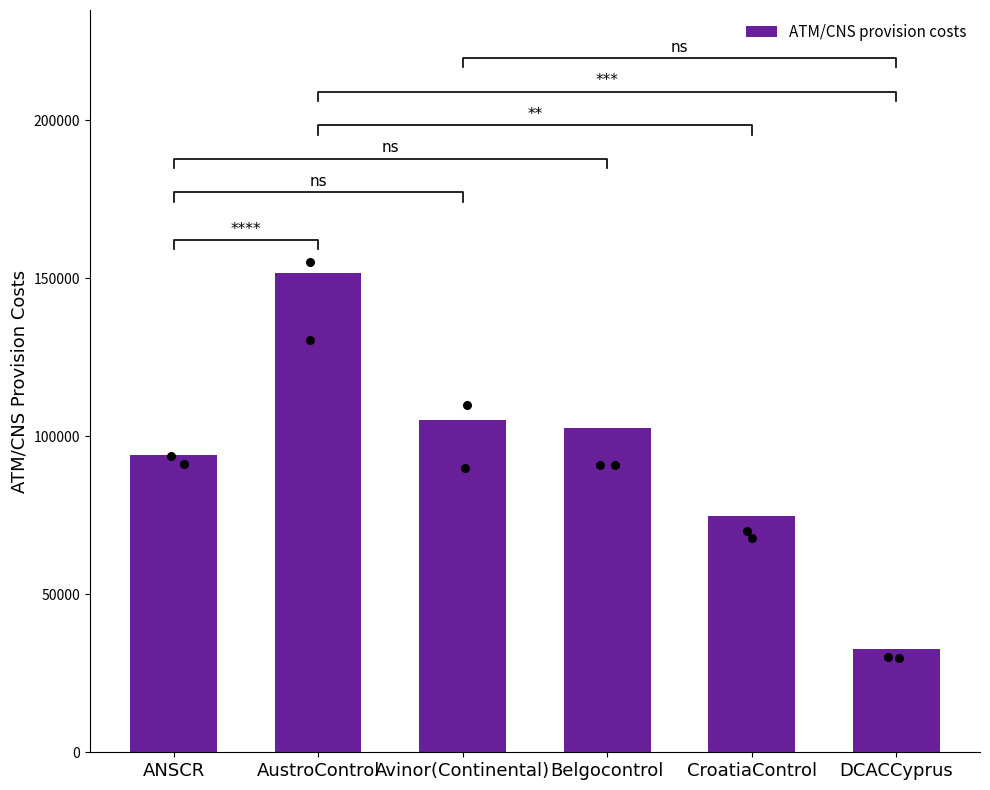

Approximately how many times larger is the value at ANSCR compared to Belgocontrol?

0.9